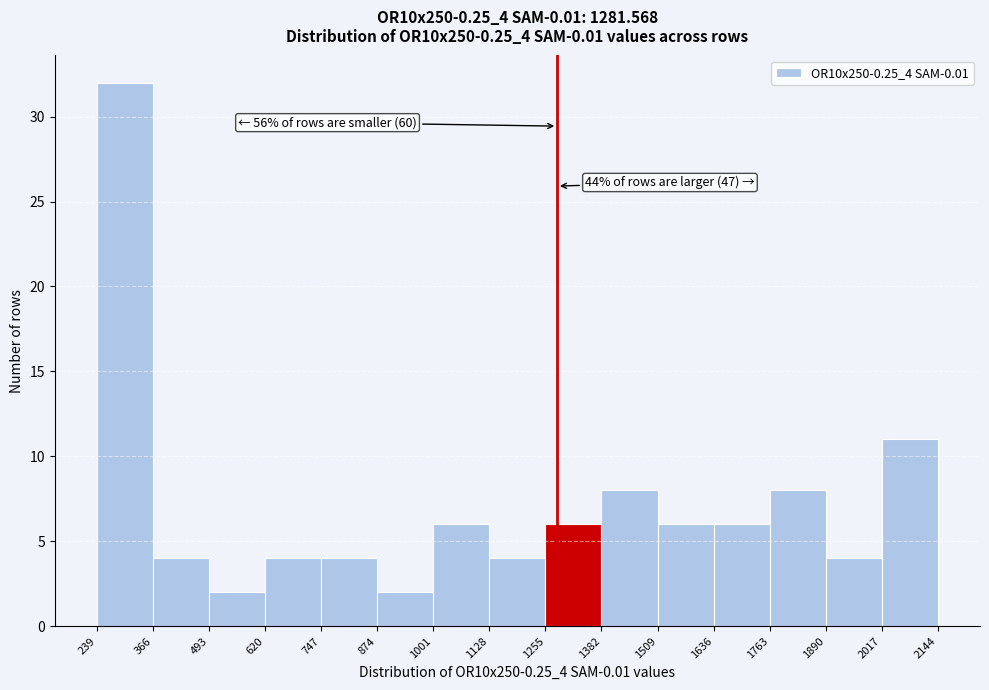

Which range on the x-axis has the tallest bar?

239 to 366